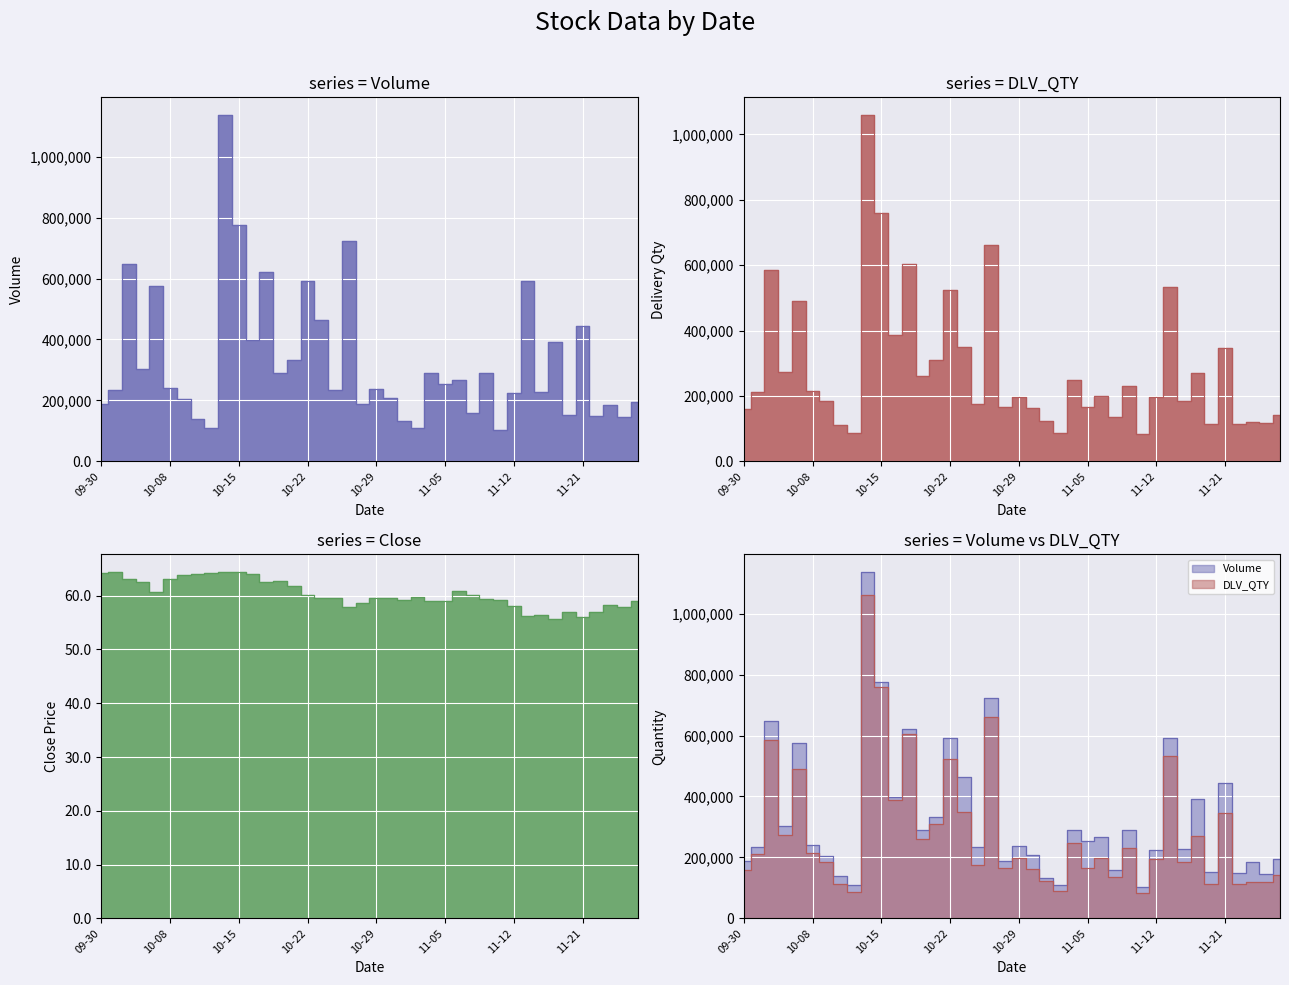

Which label corresponds to the largest value in the chart?

2024-10-14